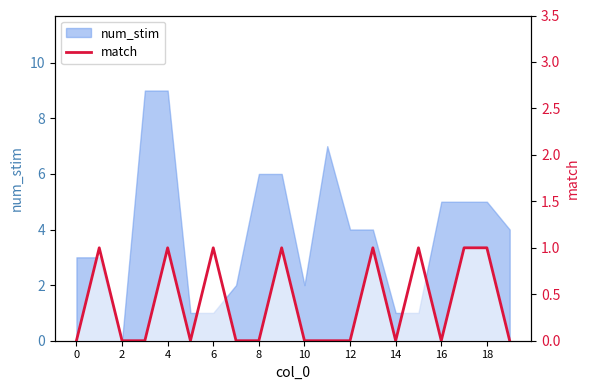

What is the difference between the maximum and minimum values?

1